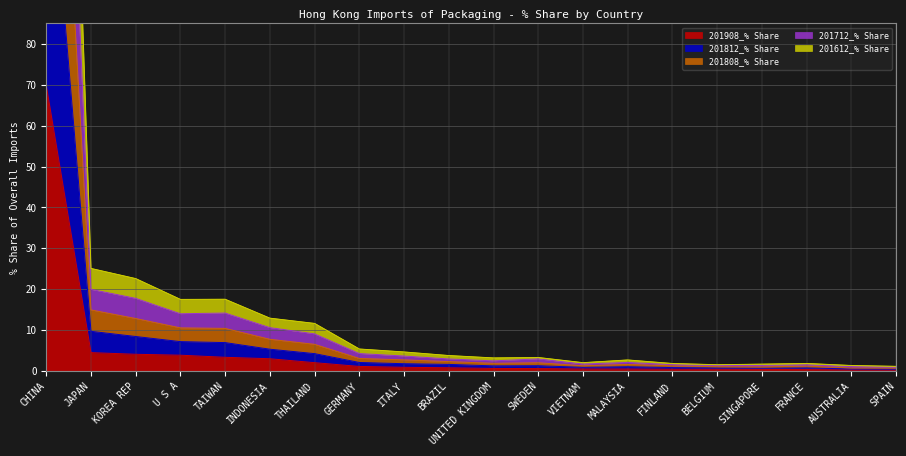

At which category is the sum across all series the highest?

CHINA